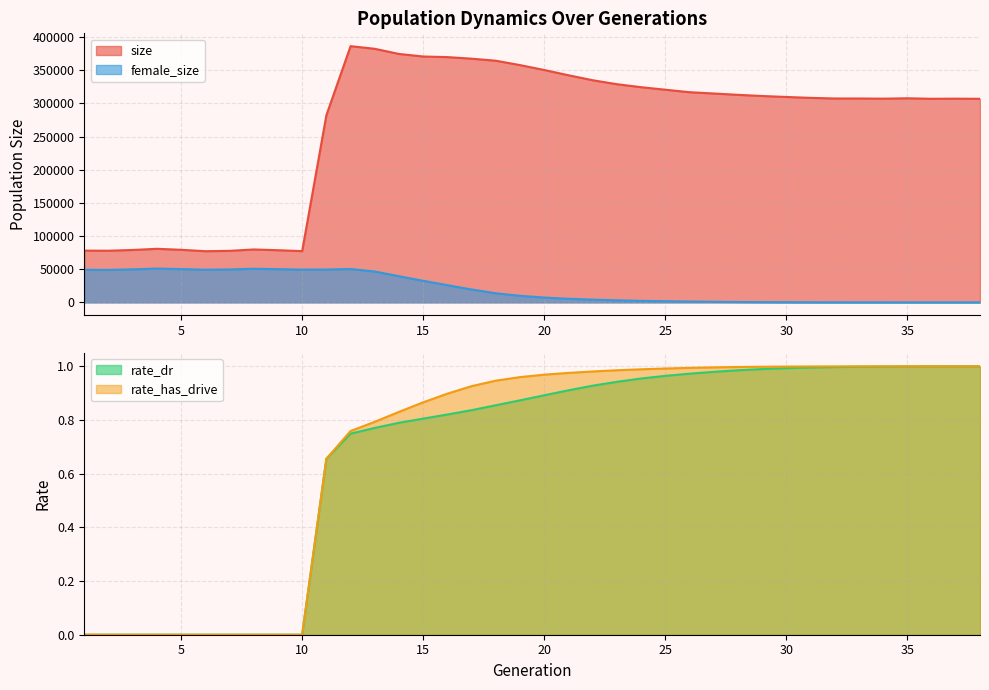

At which label is rate_dr closest to 0?

1